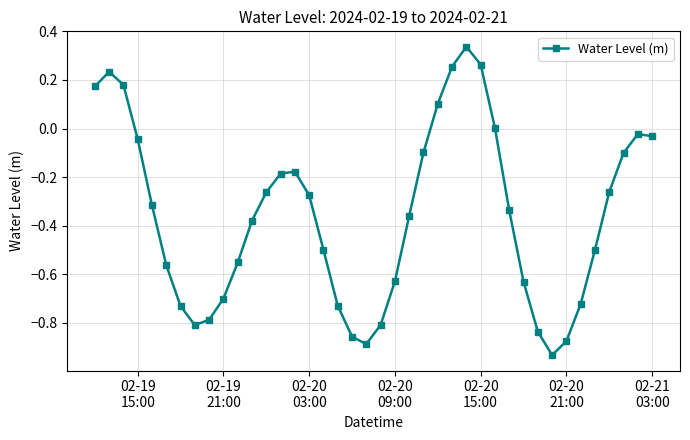

How many lines are shown in the chart?

1